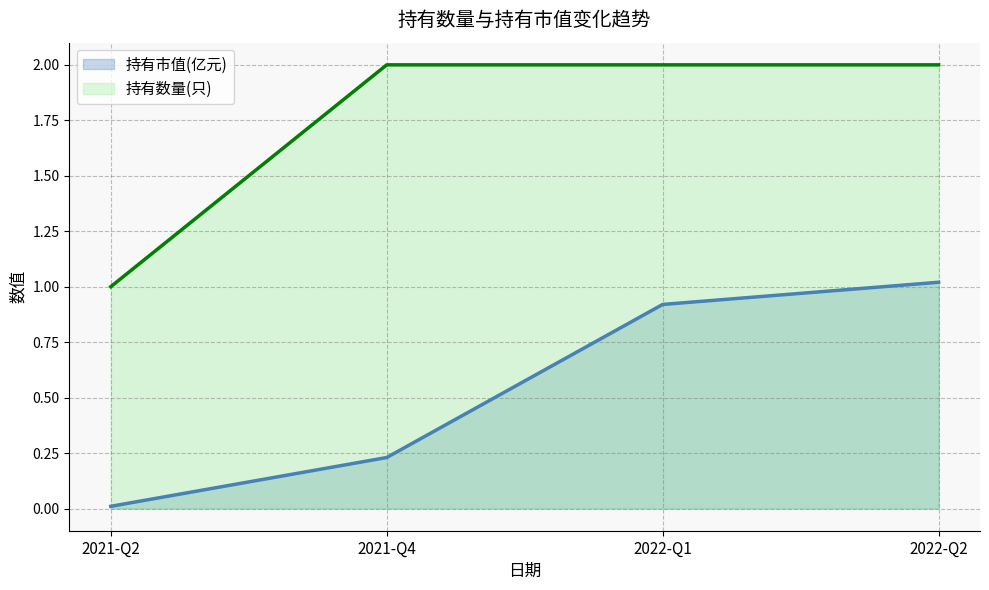

True or false: 持有市值(亿元) and 持有数量(只) intersect in this chart.

False